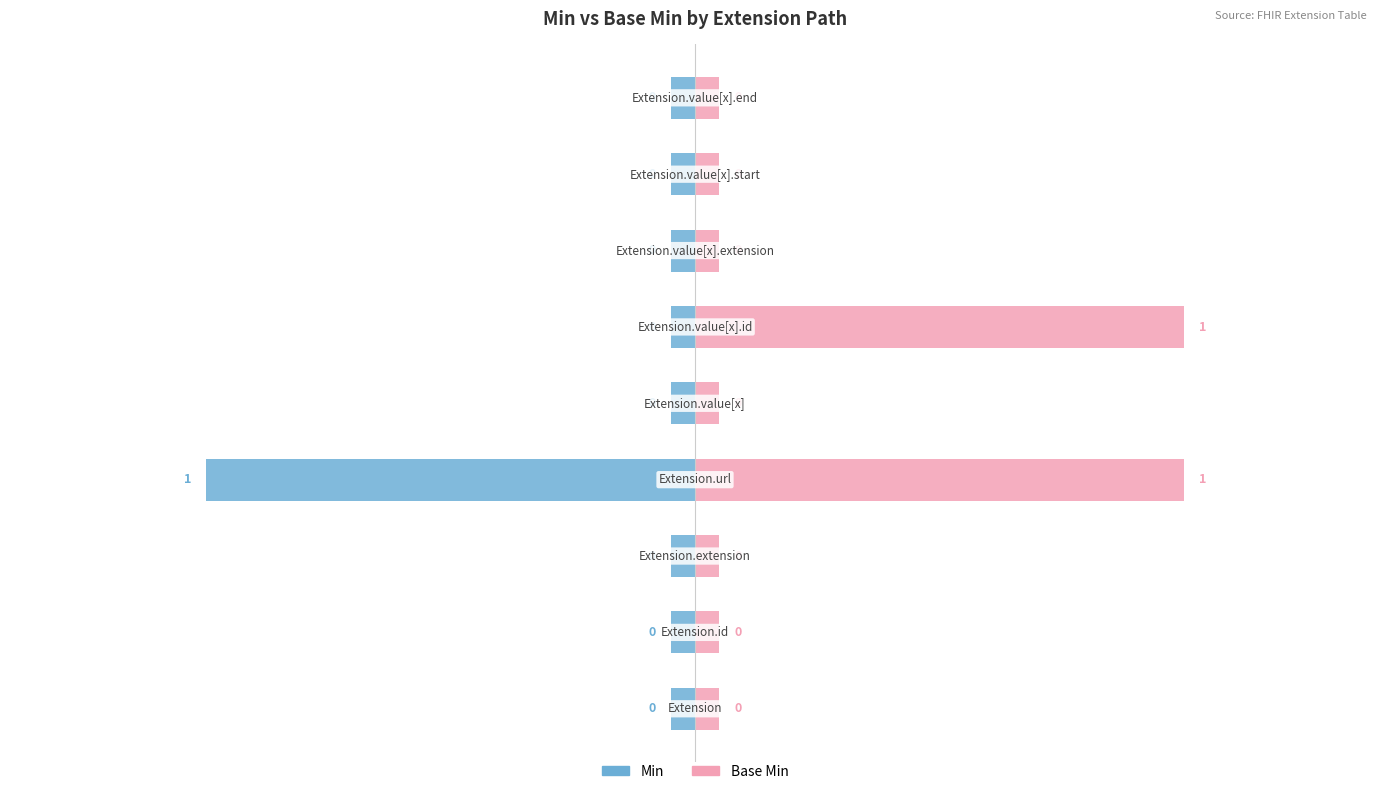

Count the number of data series in this chart.

2